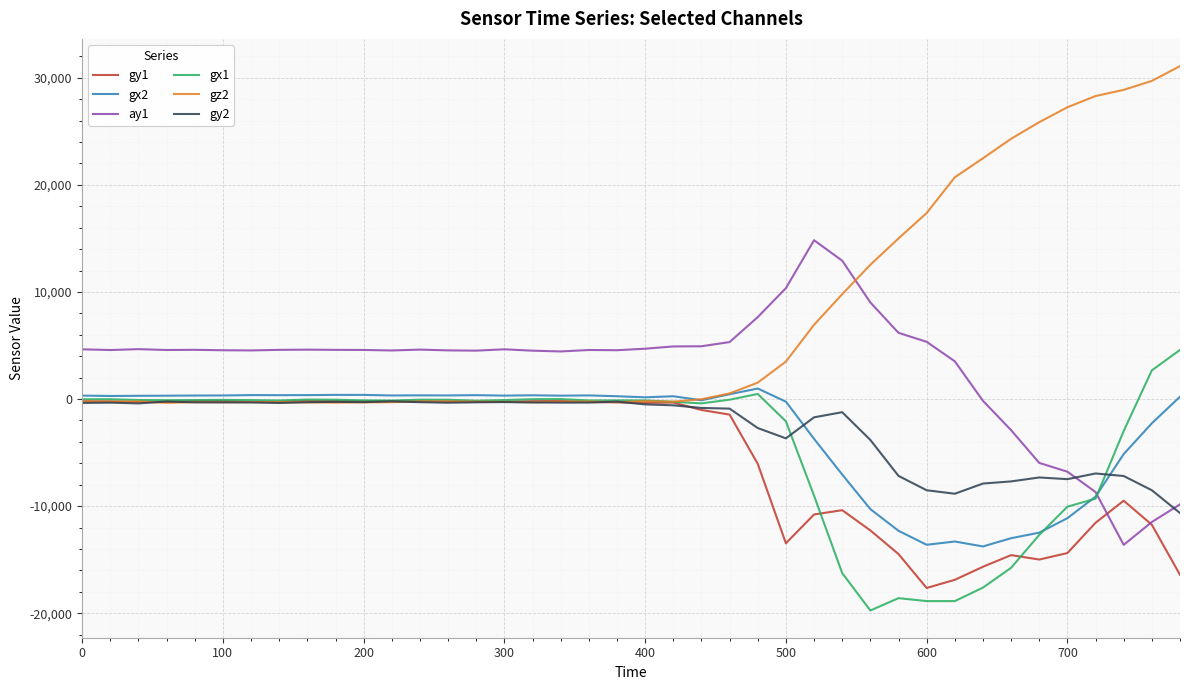

What is the smallest value displayed?

-19745